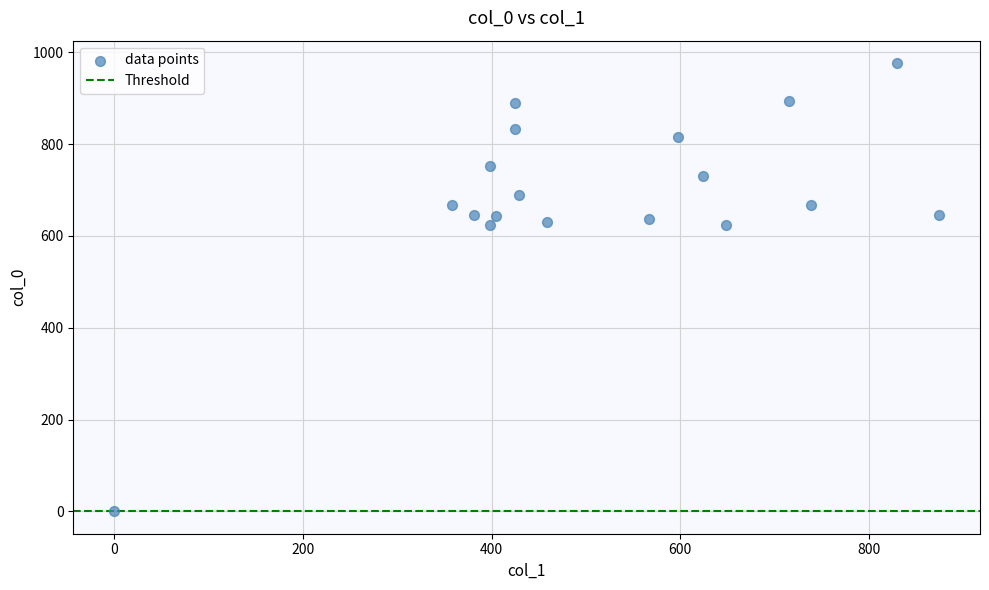

What is the range of Y values (max minus min)?

976.7